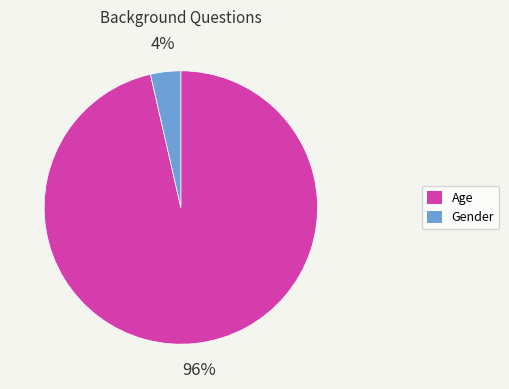

Do Age and Gender together represent more than half of the pie?

Yes